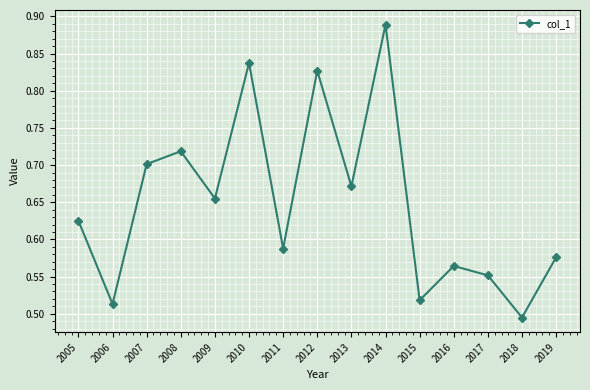

The value at 2014 is 0.3. True or false?

False